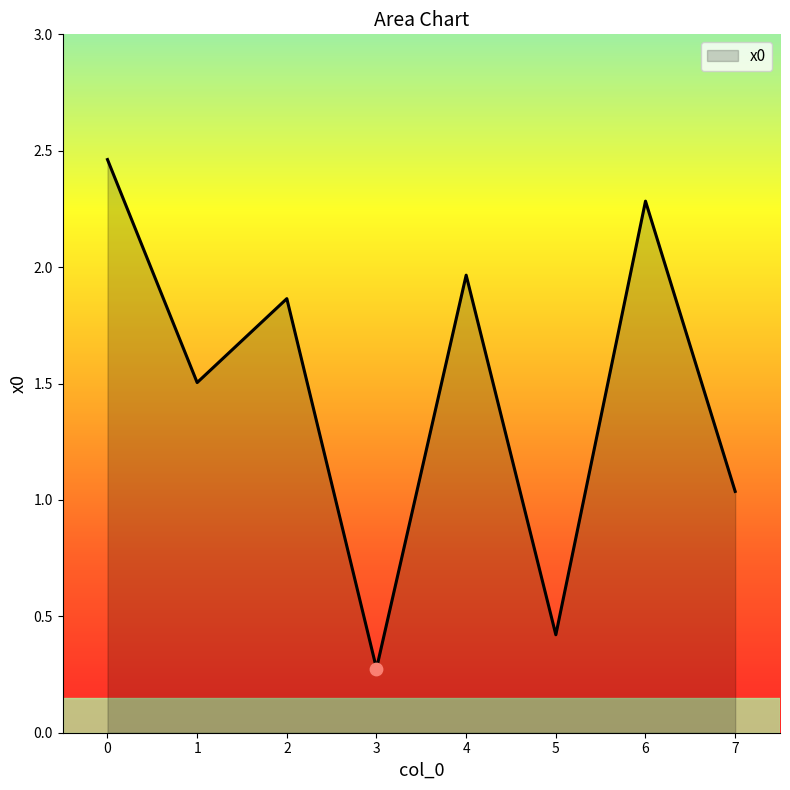

Between 6 and 3, which is larger?

6